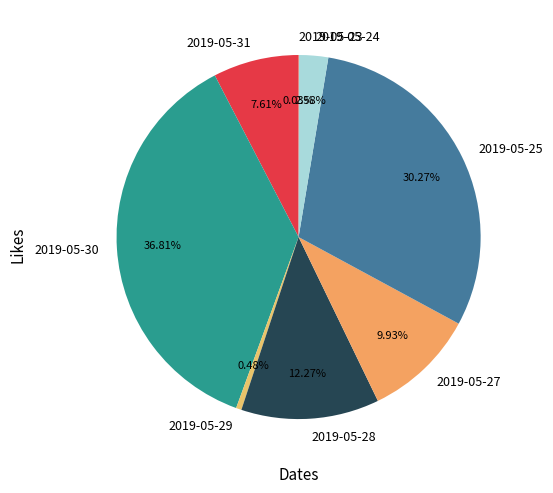

Is there any slice that represents more than half of the pie?

No